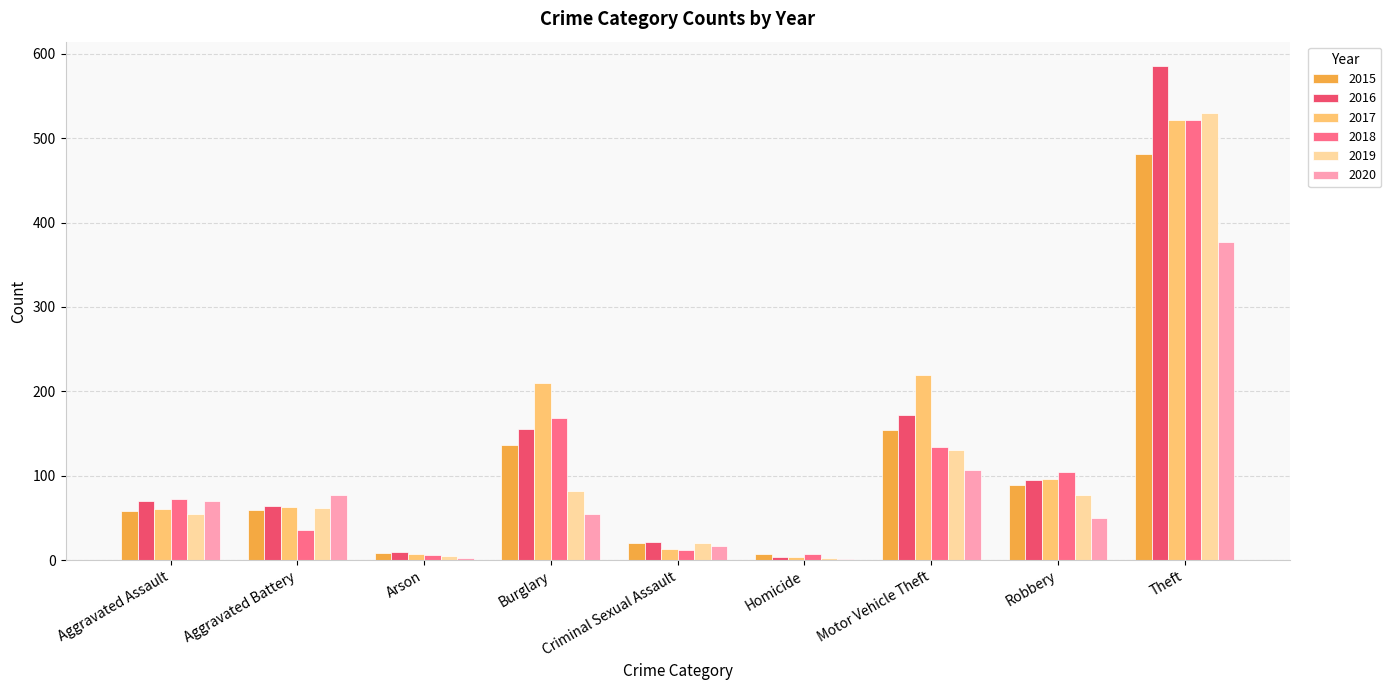

What is the sum of the 2020 values at Robbery and Burglary?

105